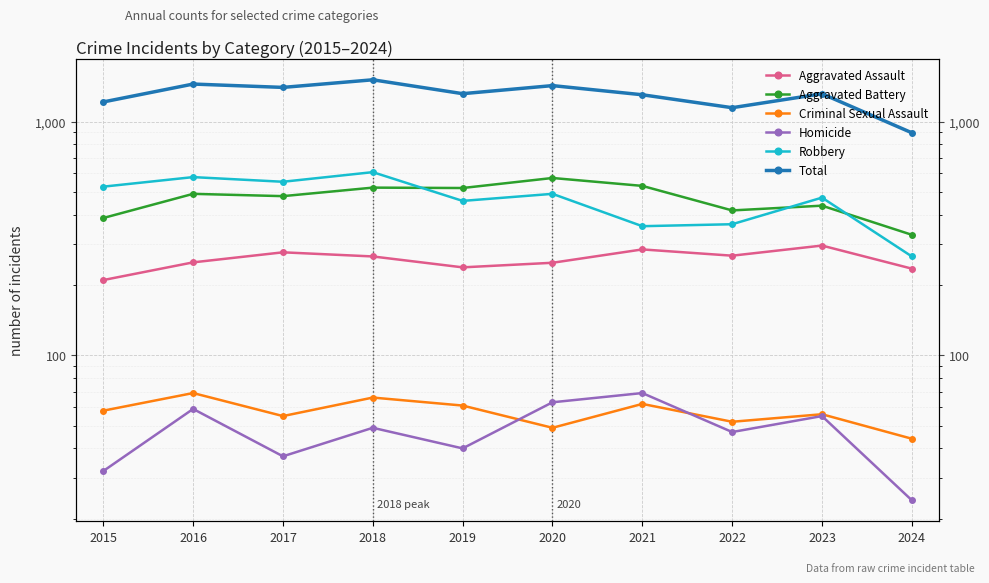

What is the spread (max minus min) of values at 2020?

1377